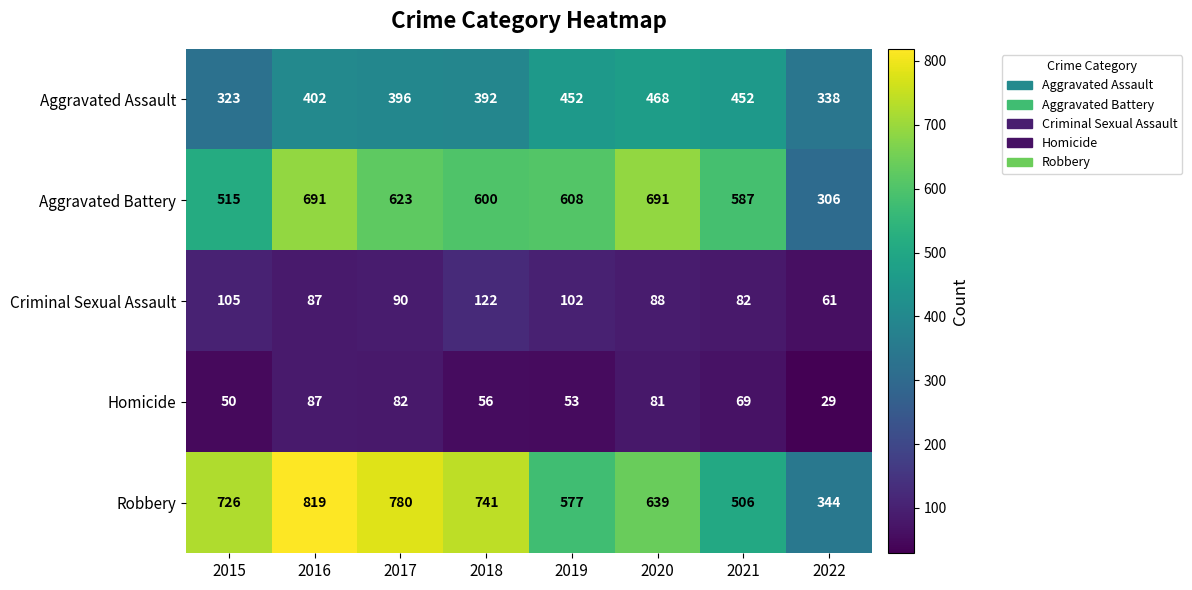

What is the sum of the Aggravated Assault values at 2015 and 2020?

791